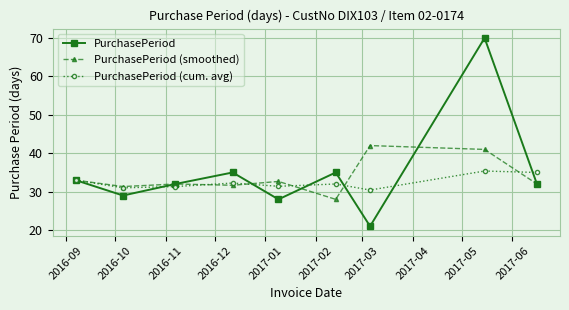

Does the chart have visible grid lines?

Yes